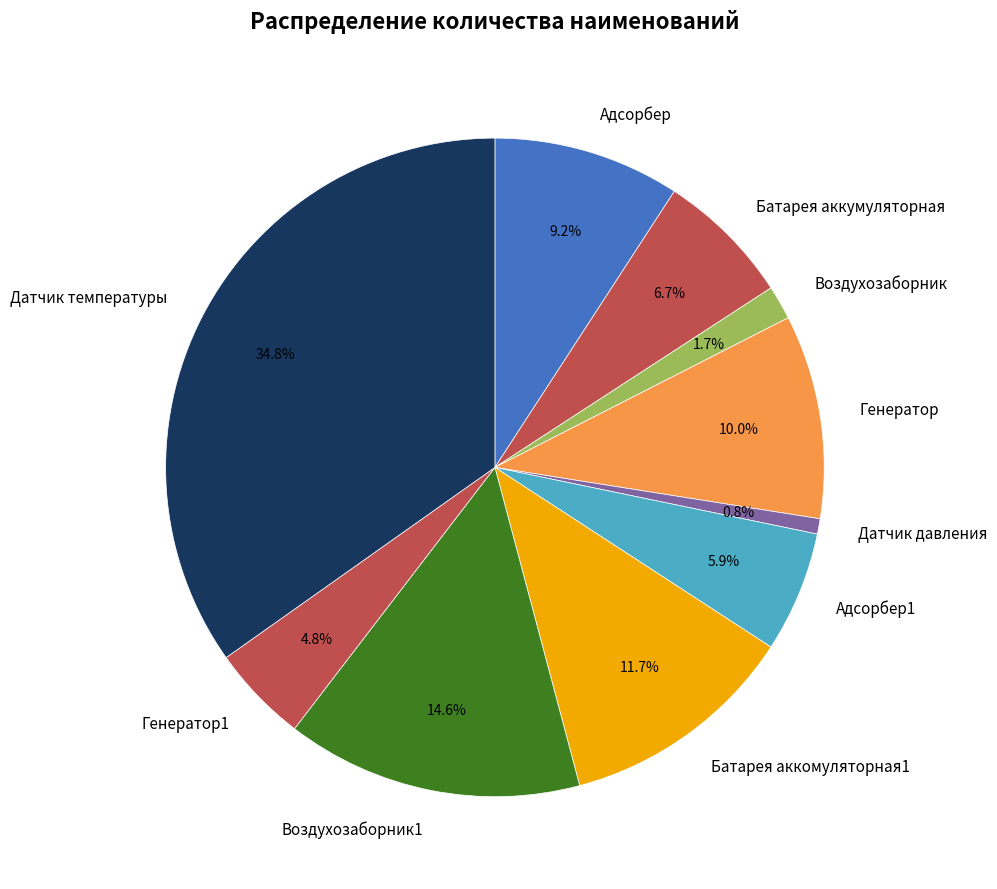

Does Датчик давления represent more than half of the total?

No